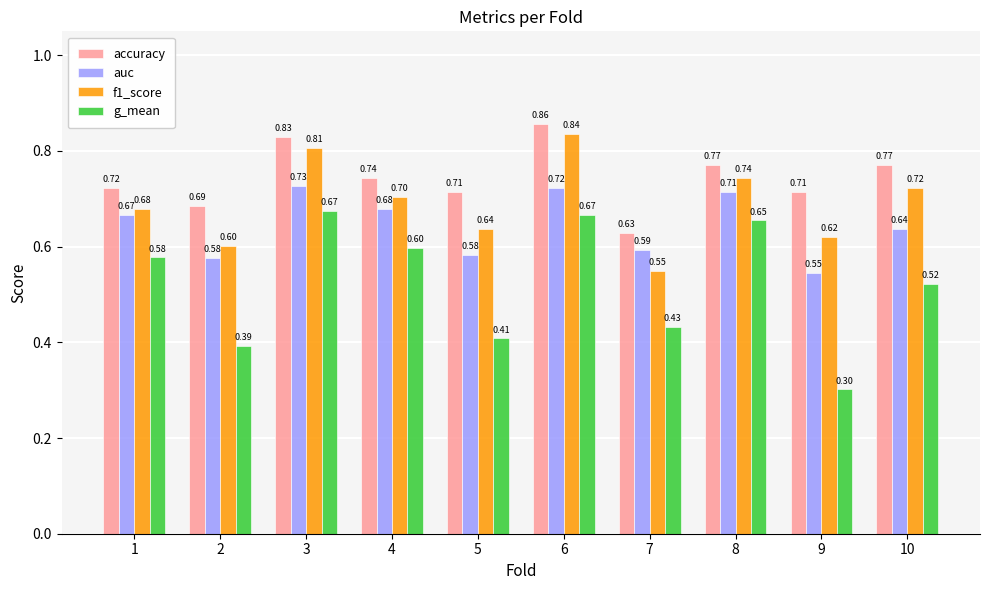

Is the value of accuracy at 3 greater than the value of g_mean at 4?

Yes